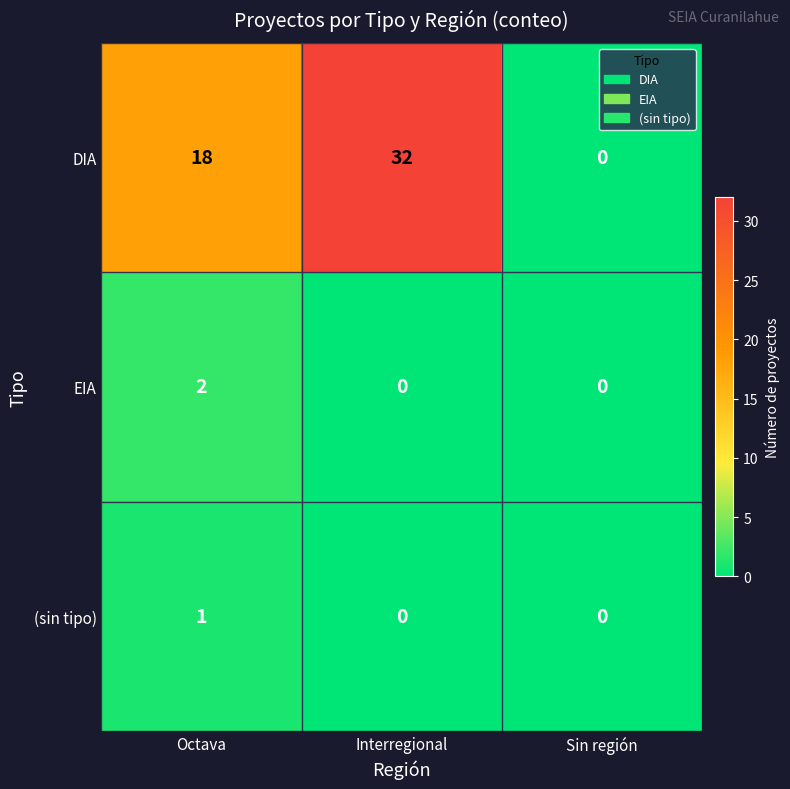

Reading left to right, transcribe all the data shown in this chart.

DIA: 18	32	0
EIA: 2	0	0
(sin tipo): 1	0	0